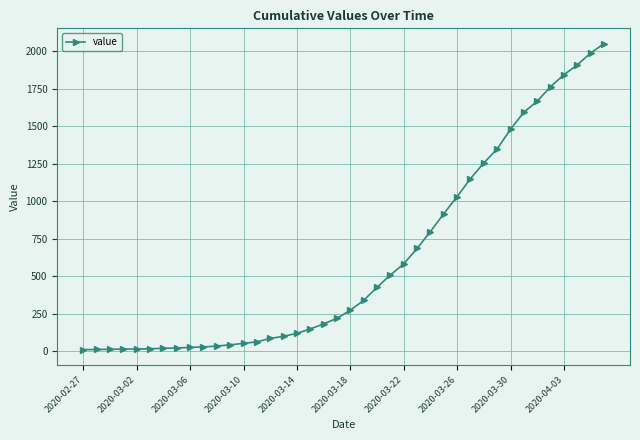

What is the difference between the maximum and minimum values?

2042